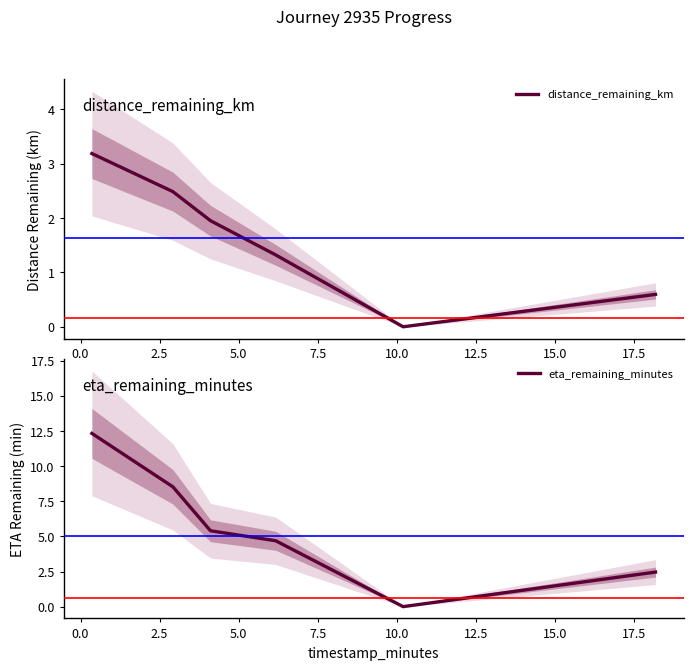

What is the sum of all distance_remaining_km values?

9.5